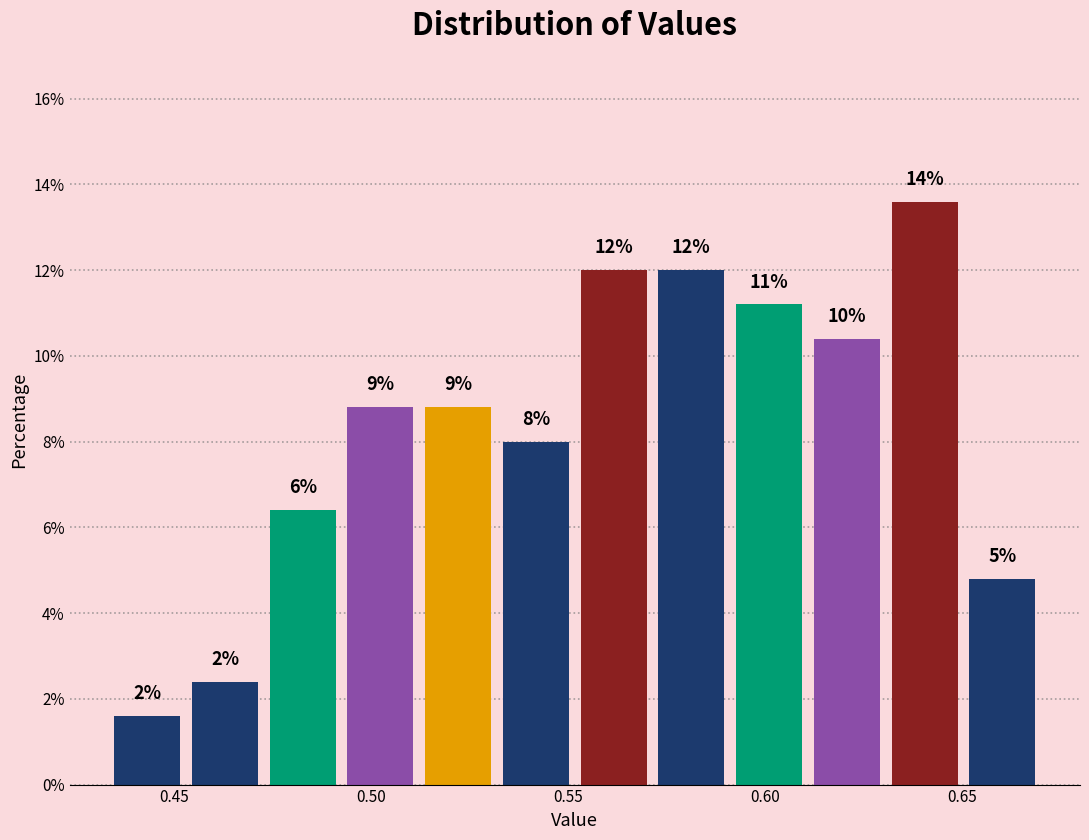

Read against the x-axis, roughly where is the centre of the tallest bar?

0.640